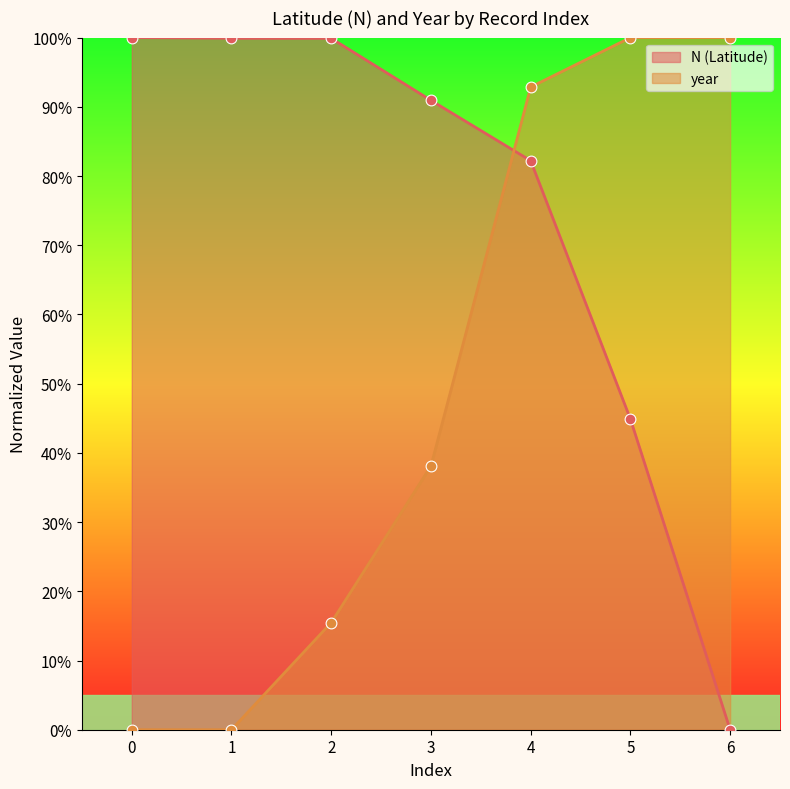

What are all the series names shown in the legend?

N (Latitude), year